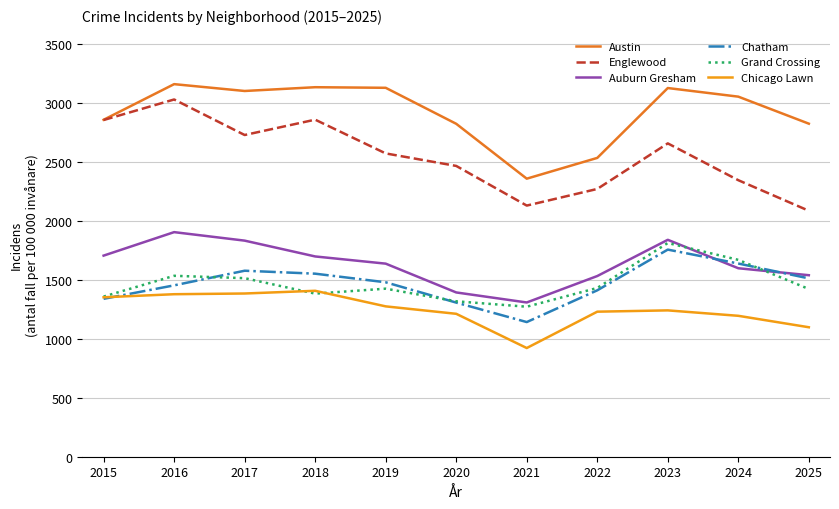

How many data points does each series have?

11